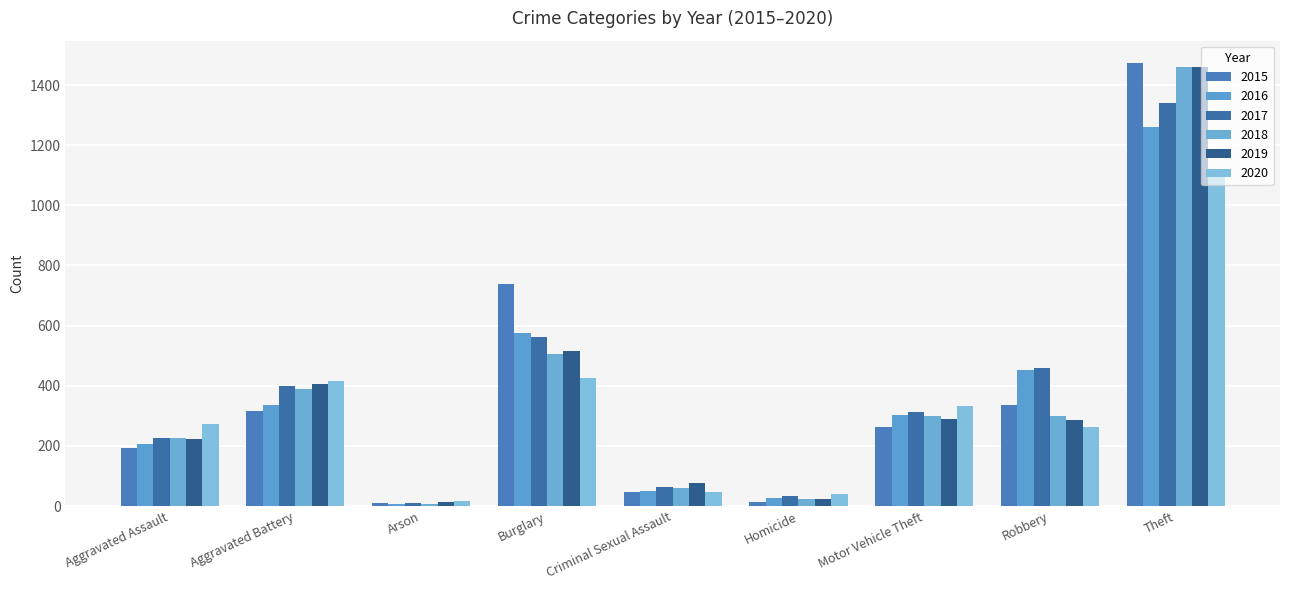

Count the number of categories in the chart.

9